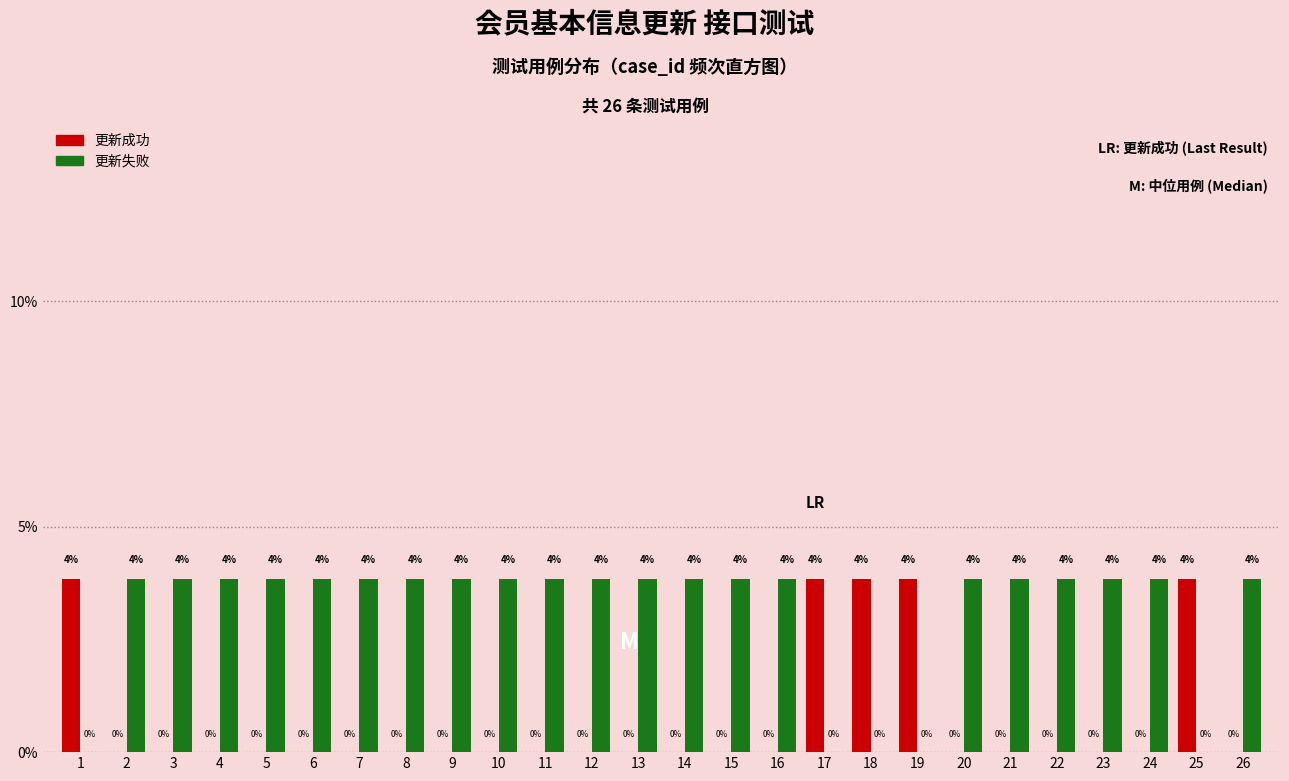

The value of 更新失败 at 1 is 0.0. True or false?

True